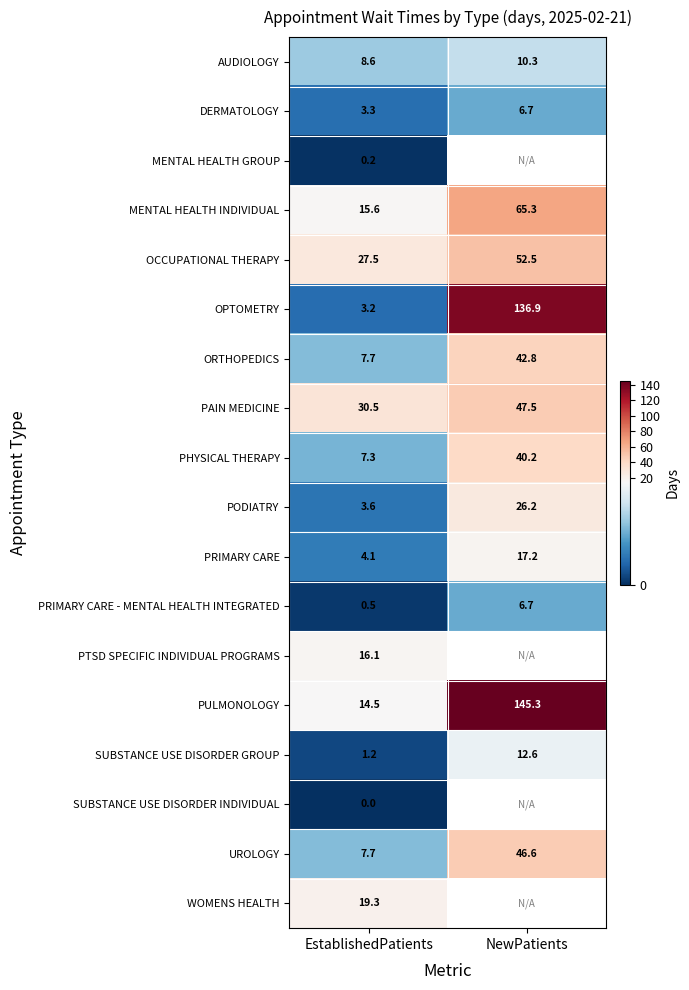

What is the difference between the PULMONOLOGY values at EstablishedPatients and NewPatients?

130.8